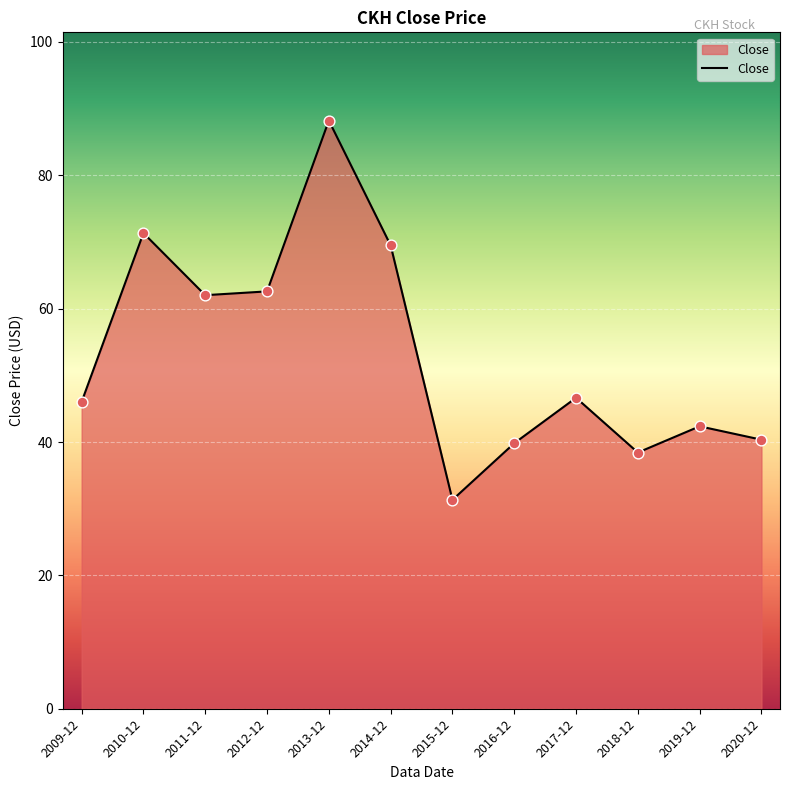

What is the change in value from 2010-12 to 2017-12?

-24.7